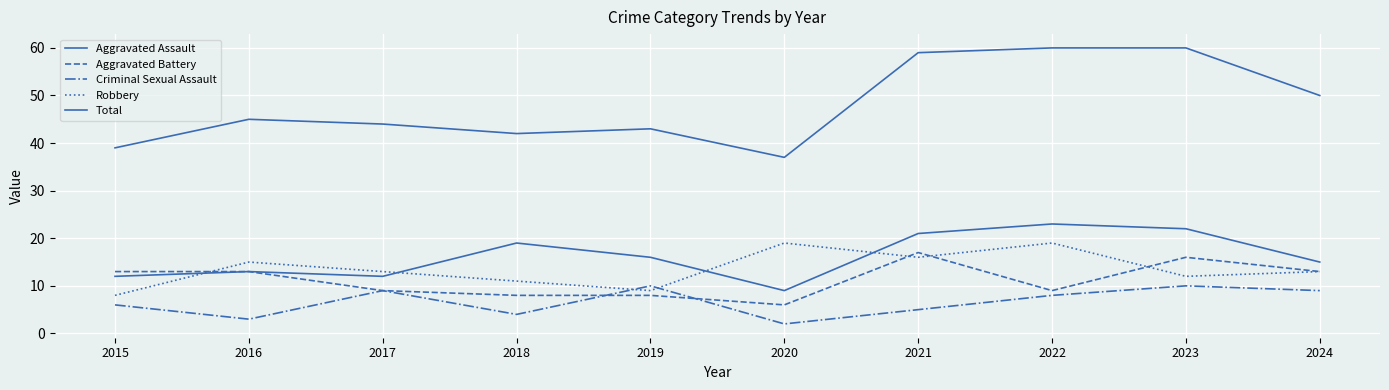

How many lines are shown in the chart?

5